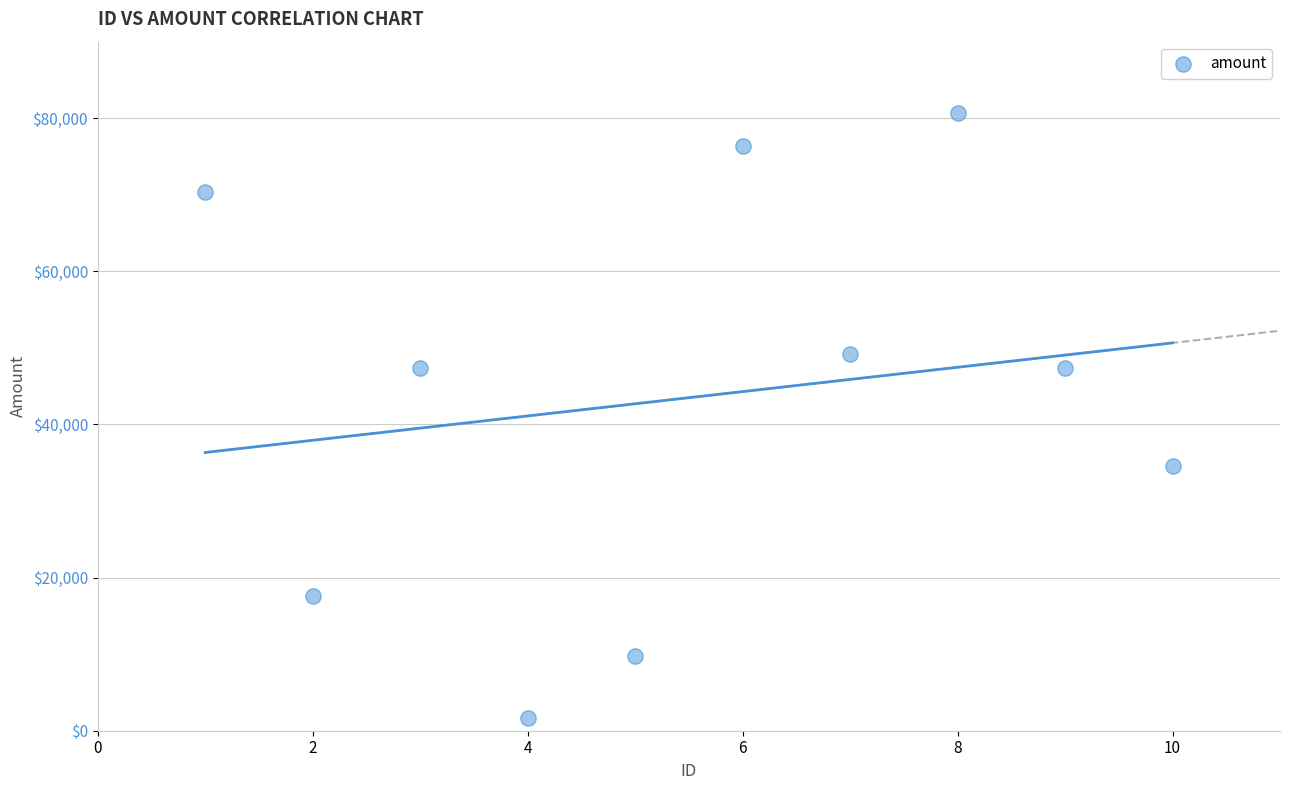

What is the range of Y values (max minus min)?

78975